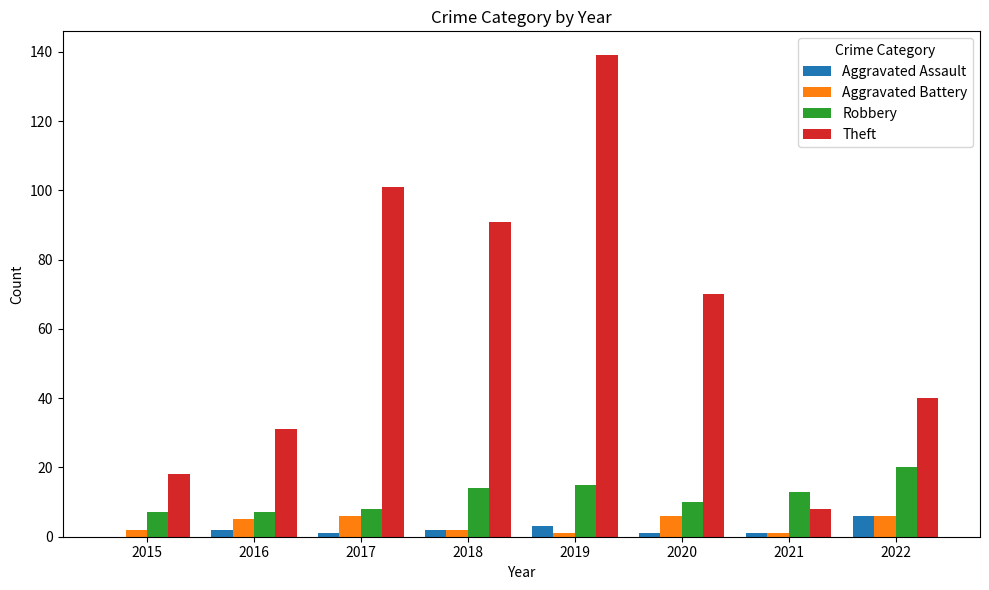

Which series changed the most between 2015 and 2022?

Theft